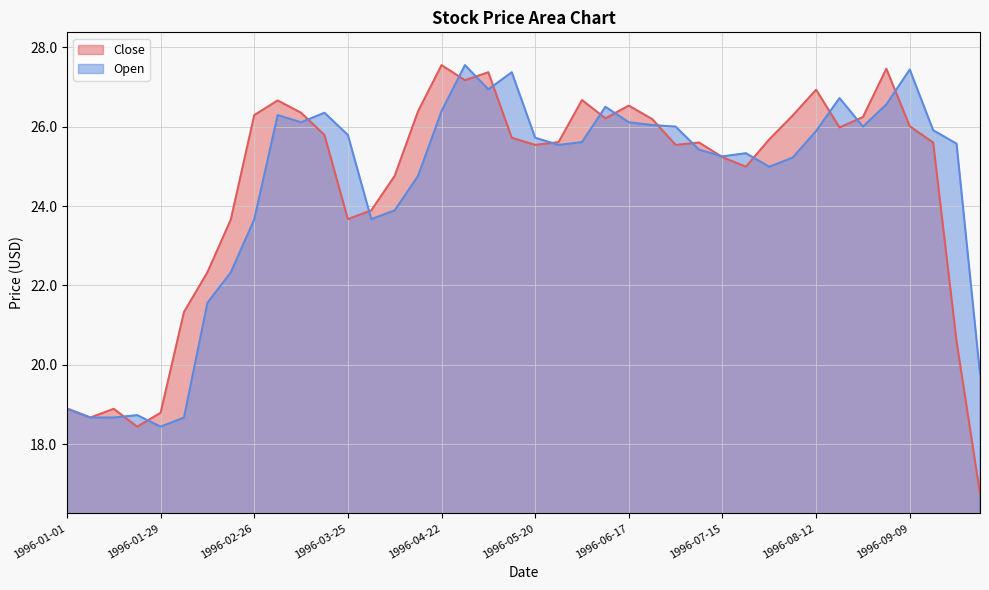

At 1996-09-16, list the series in order from largest to smallest.

Open, Close